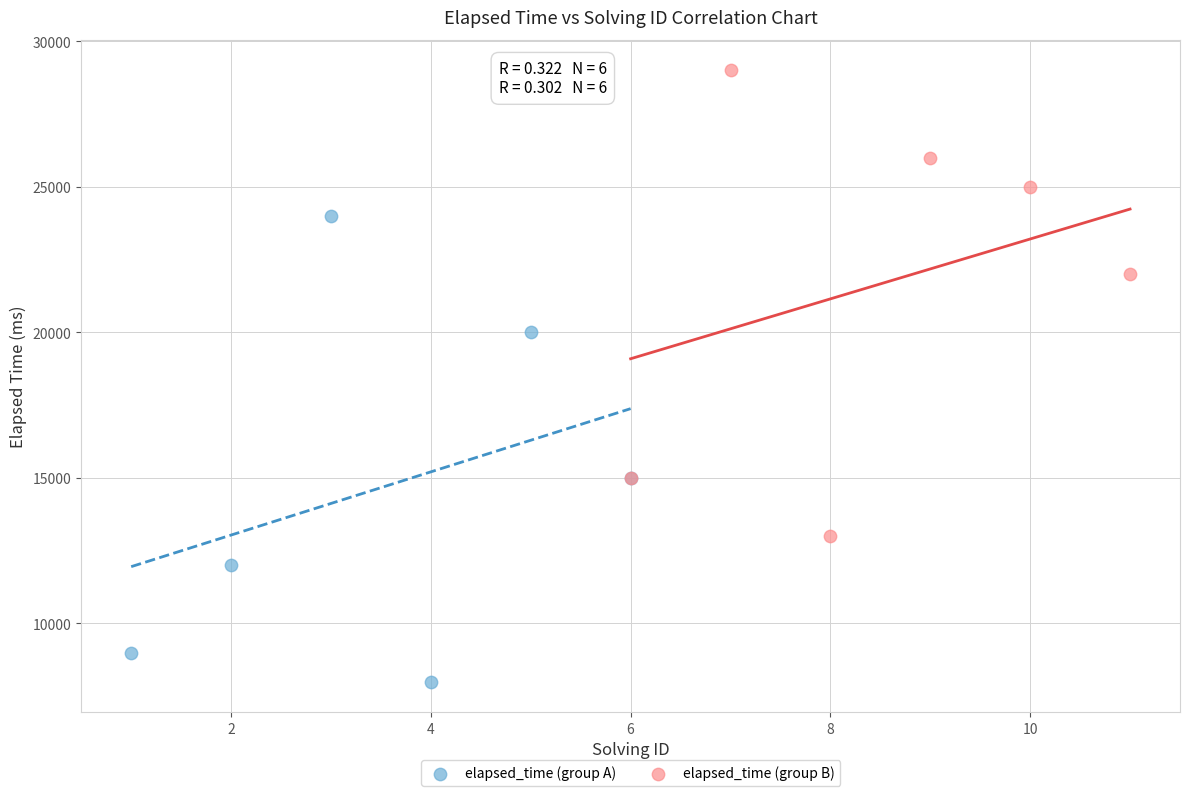

Which series reaches the maximum Y coordinate?

elapsed_time (group B)